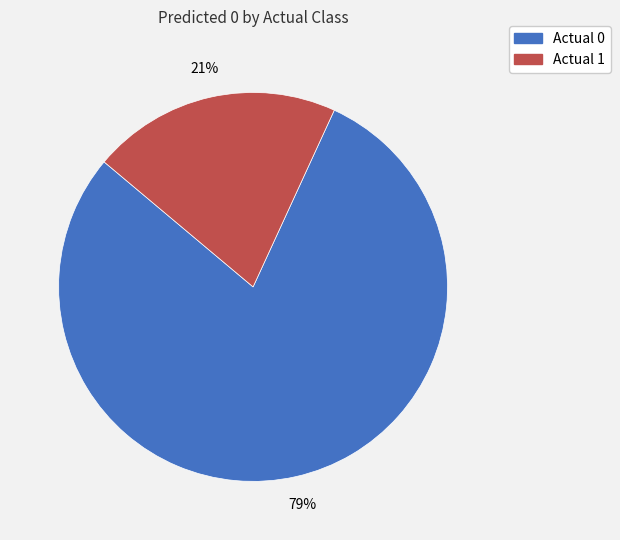

Is it true that Actual 0 is 86% of the pie?

False